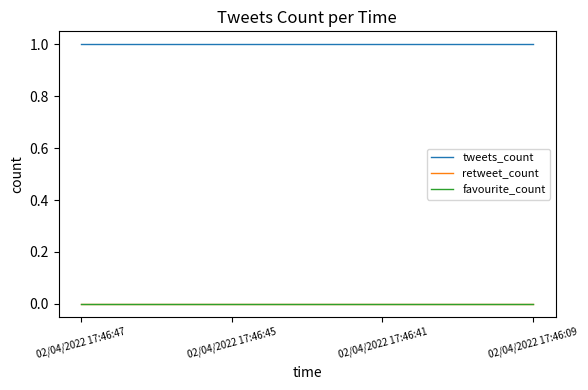

Does the chart have visible grid lines?

No